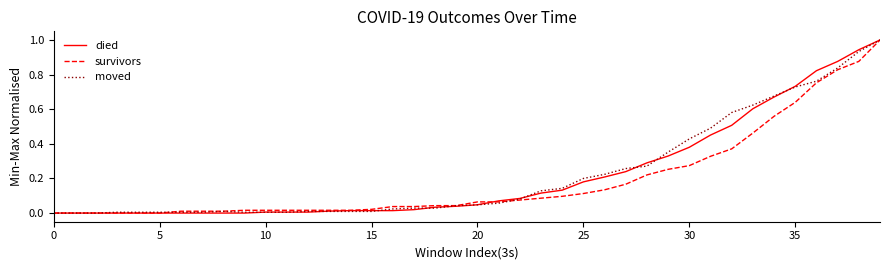

What is the greatest value displayed?

1.0